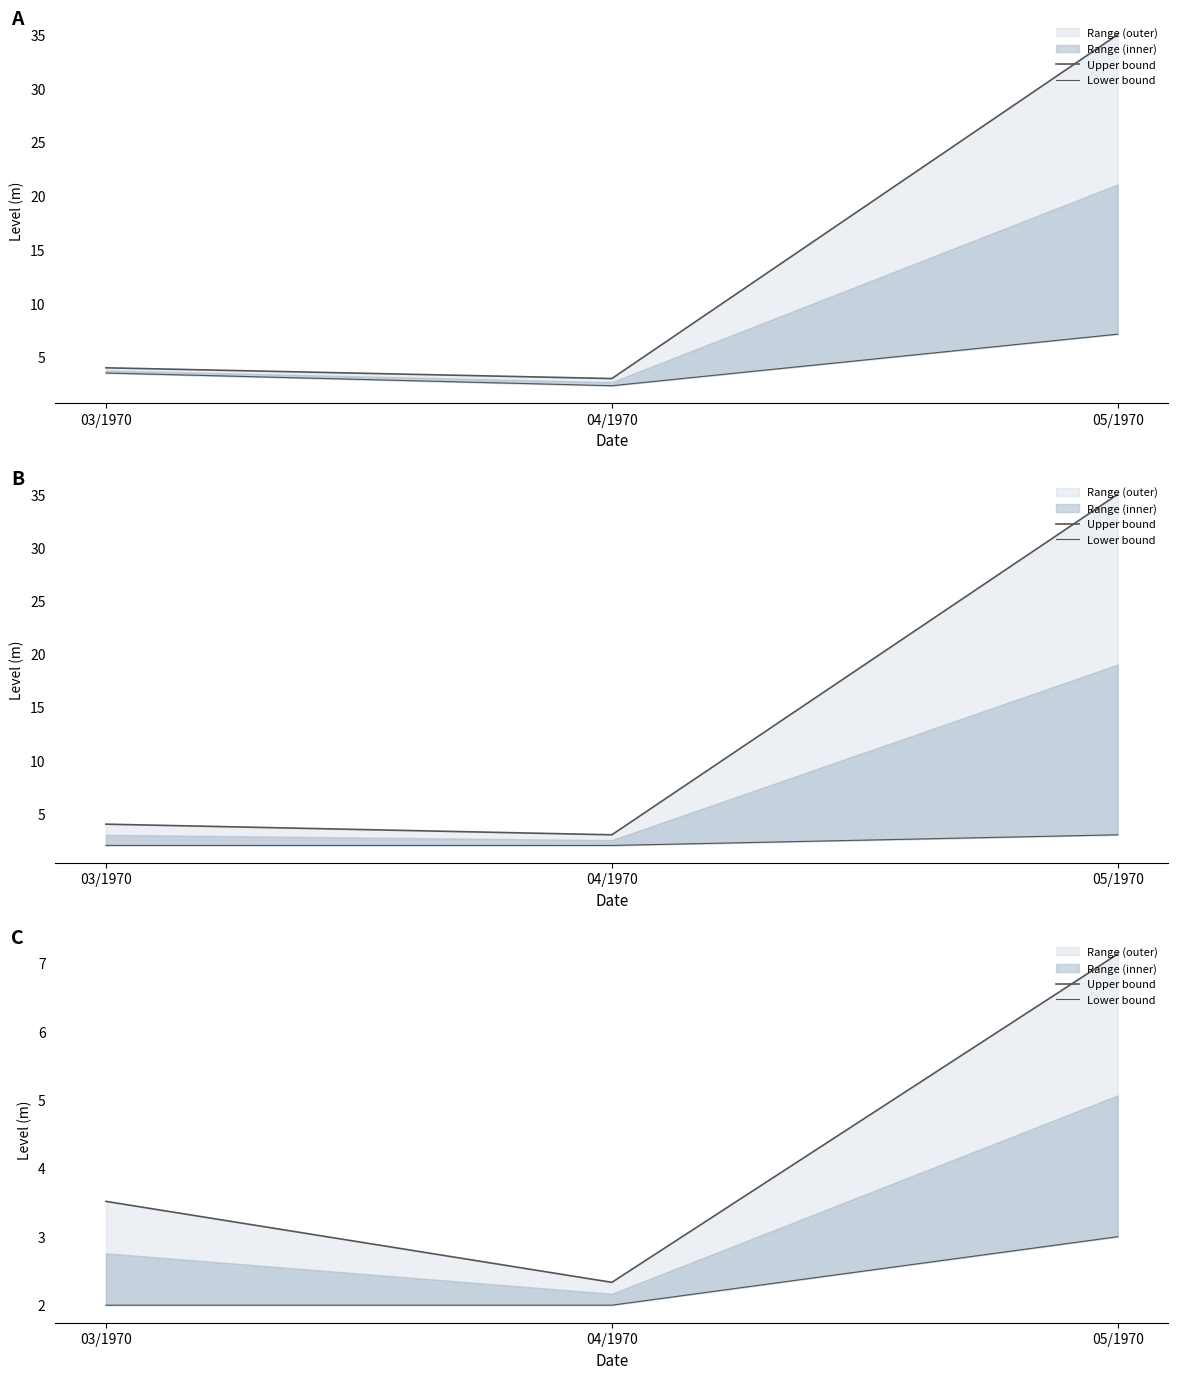

Which has a higher value, 05/1970 or 03/1970?

05/1970